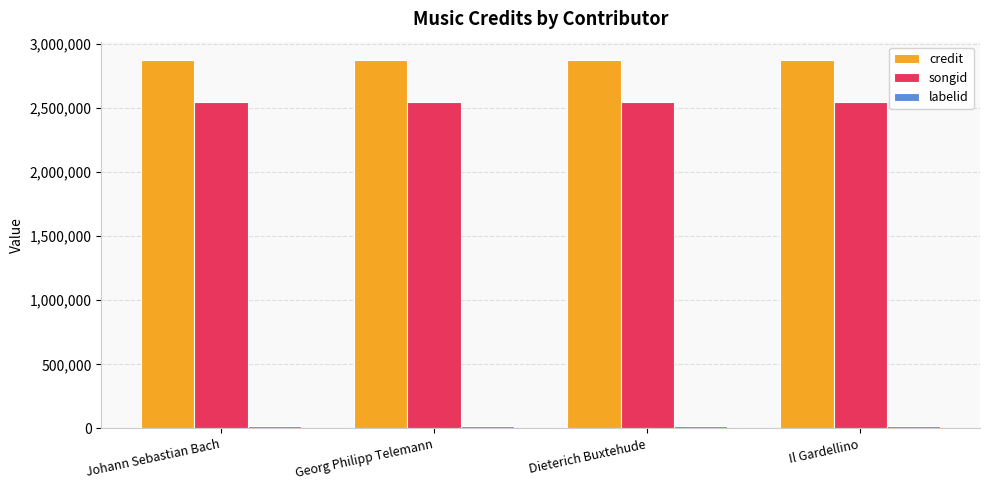

What is the sum of all songid values?

10181788